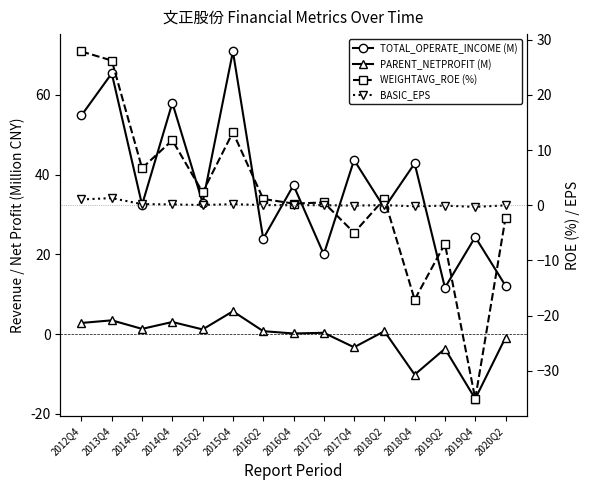

What is the spread (max minus min) of values at 2017Q2?

20.0